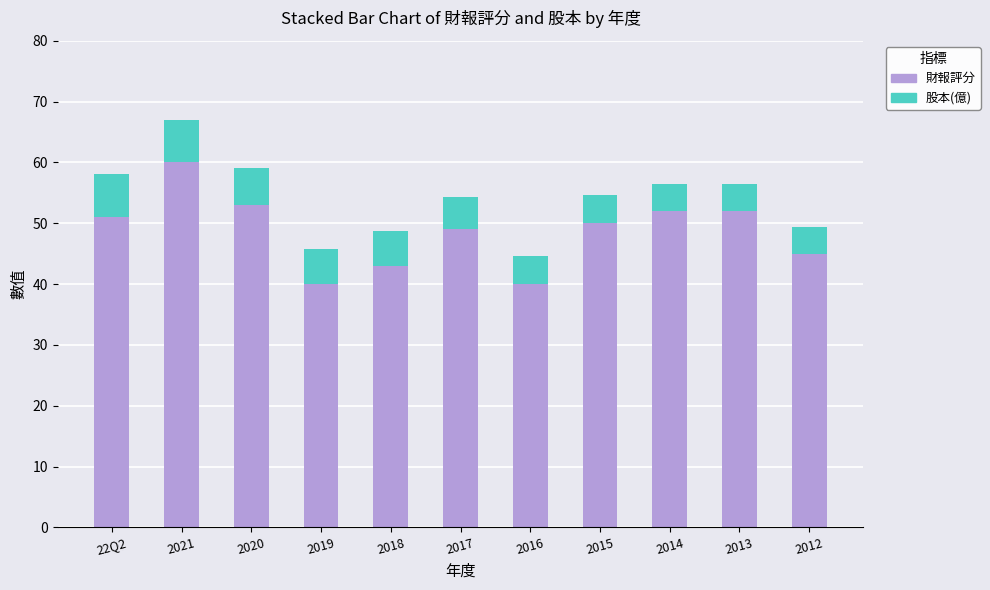

Read the 財報評分 value at 2019.

40.0